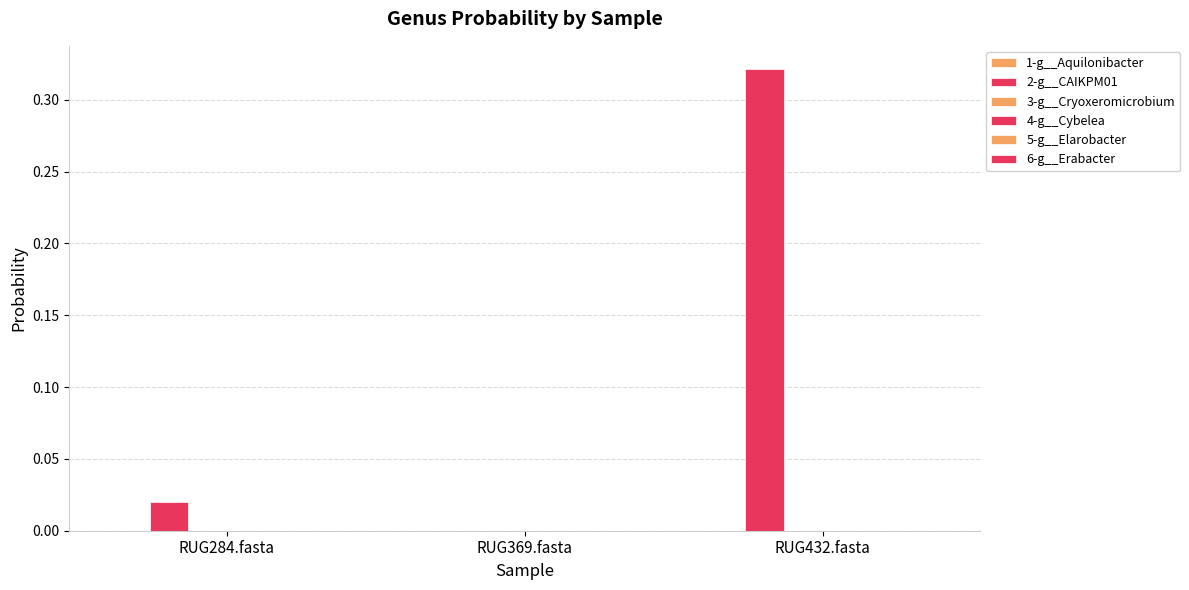

Count the number of categories in the chart.

3